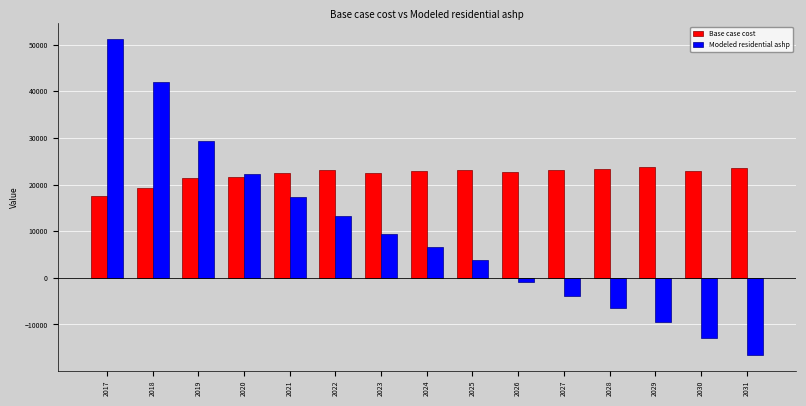

At which label does Modeled residential ashp first exceed 6686?

2017